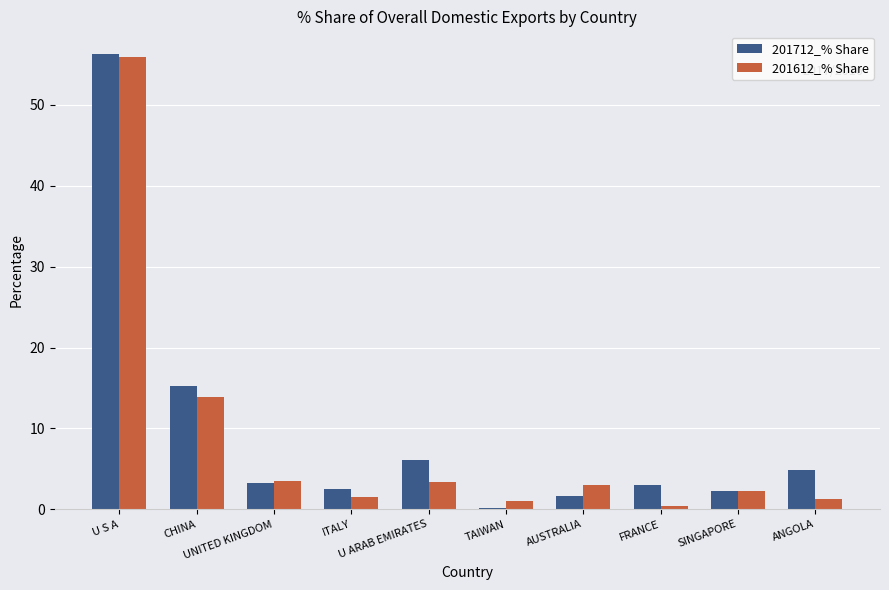

What is the sum of all 201712_% Share values?

95.3